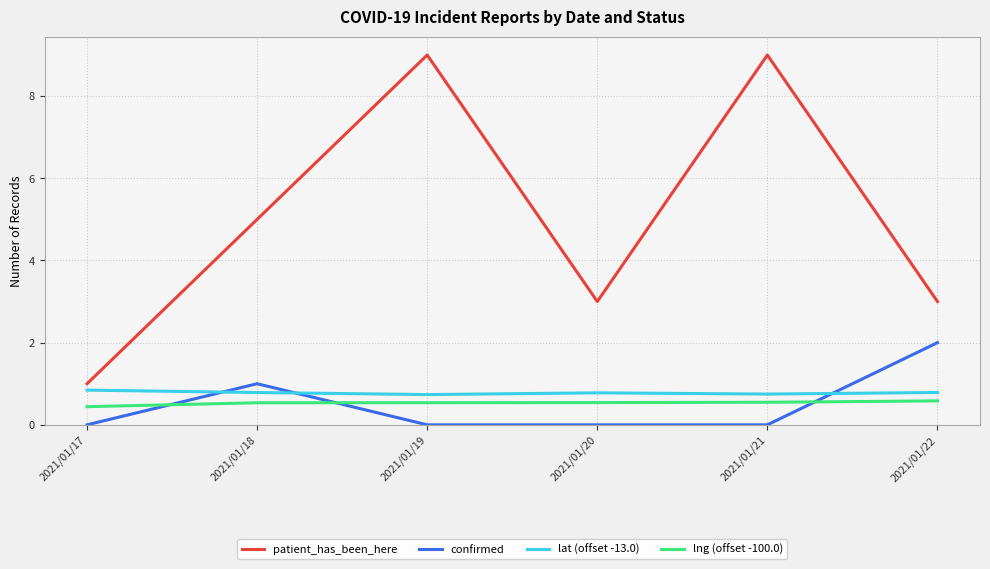

What is the total value across all series at 2021/01/19?

10.3